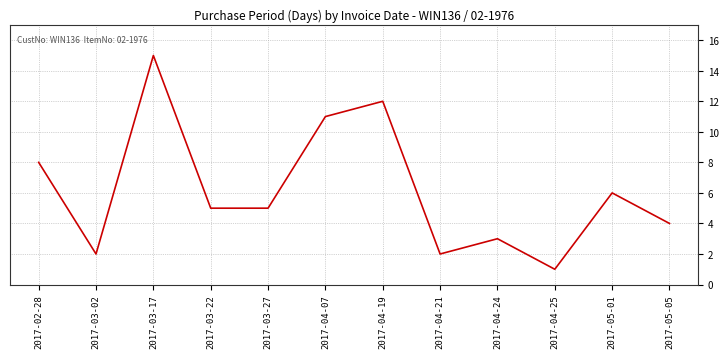

Which label corresponds to the largest value in the chart?

2017-03-17